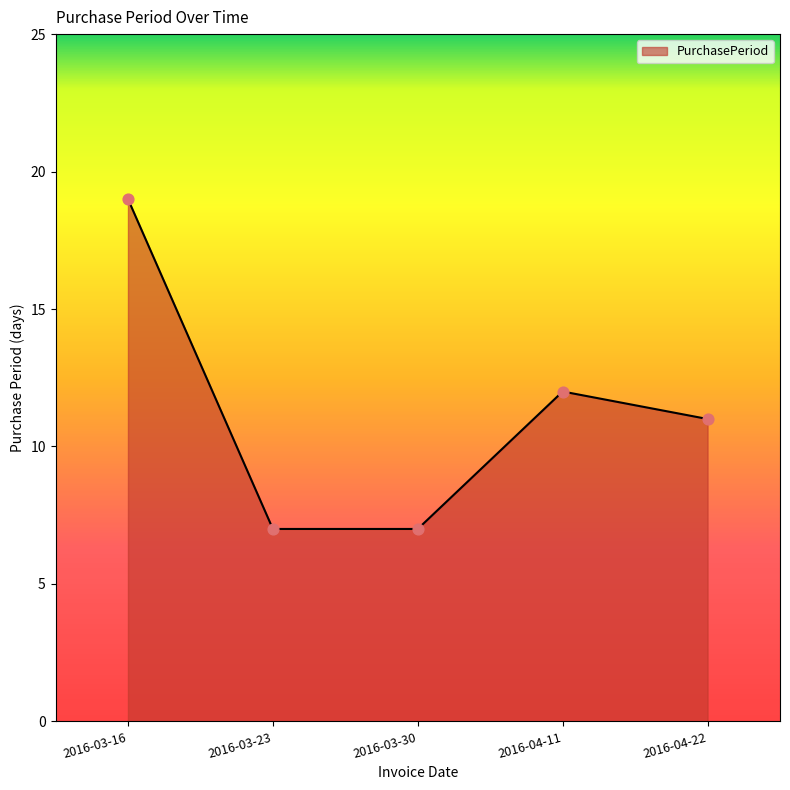

Approximately how many times larger is the value at 2016-04-11 compared to 2016-03-16?

0.6